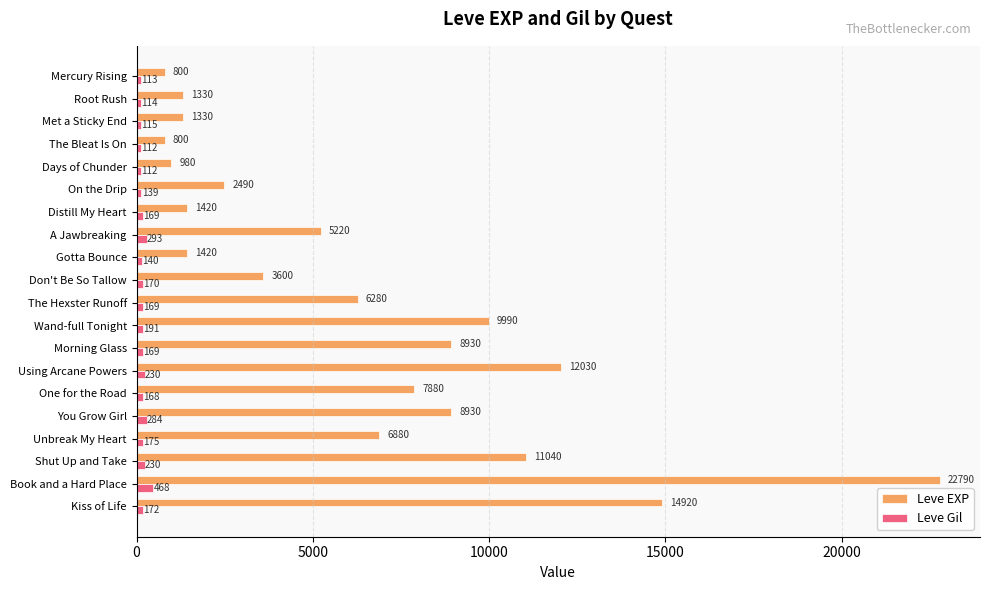

Which series has the widest spread of values?

Leve EXP